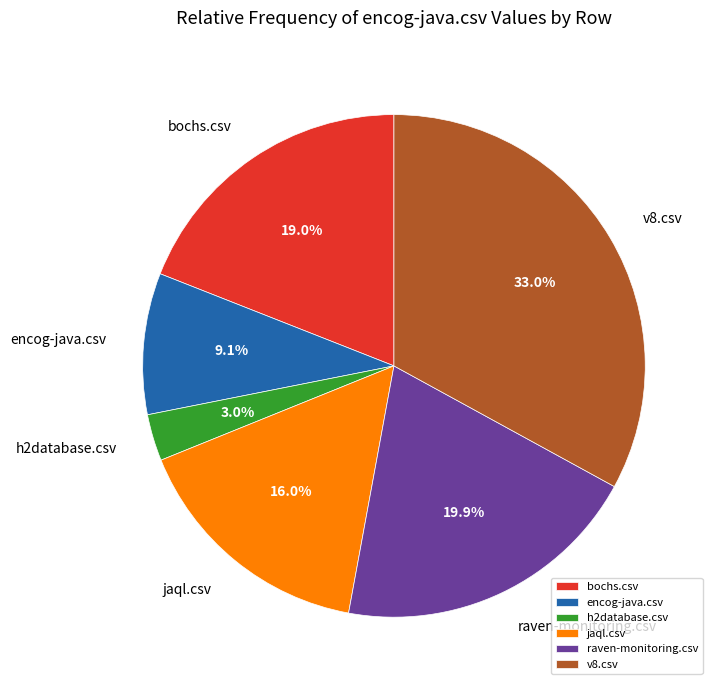

Is v8.csv the majority of the pie?

No